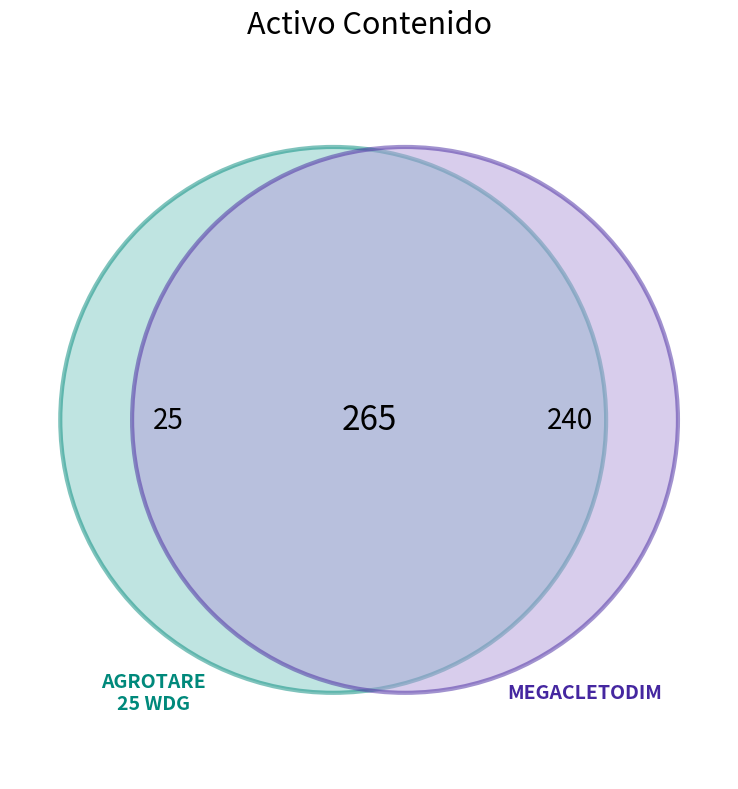

How many slices are in this pie chart?

2